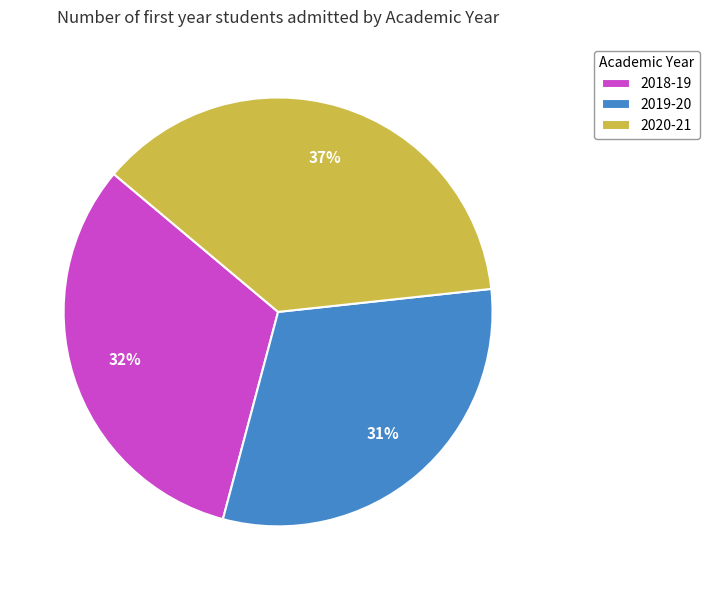

The 2019-20 slice represents 41% of the pie. True or false?

False